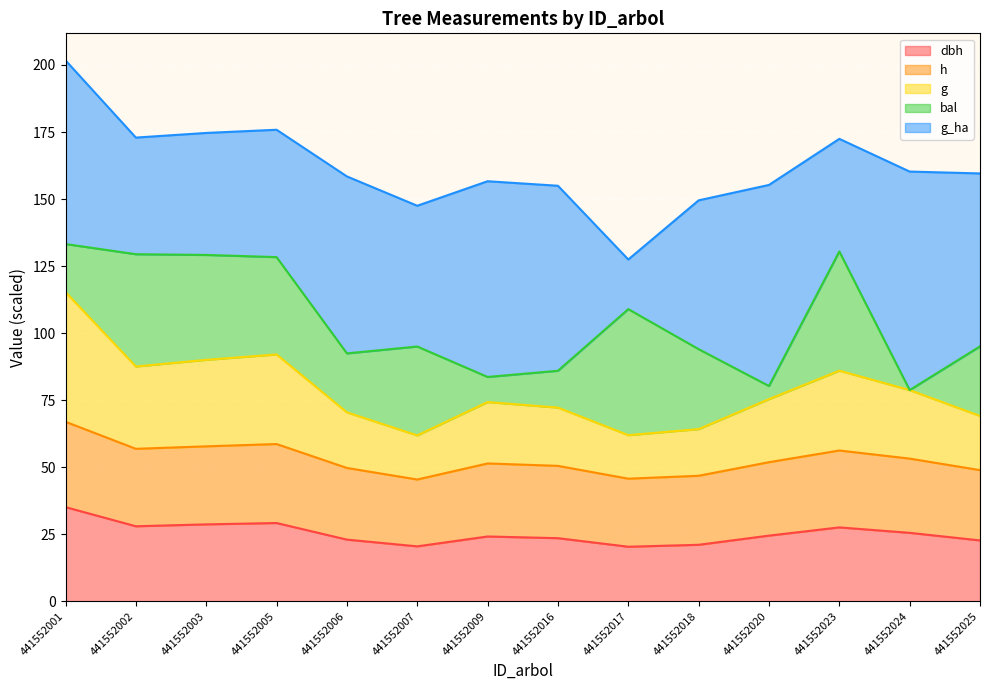

How many lines are shown in the chart?

5